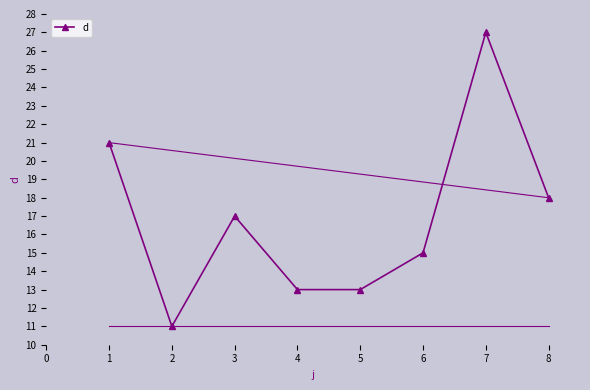

Reading left to right, what are all the values shown in this chart?

1=21	2=11	3=17	4=13	5=13	6=15	7=27	8=18